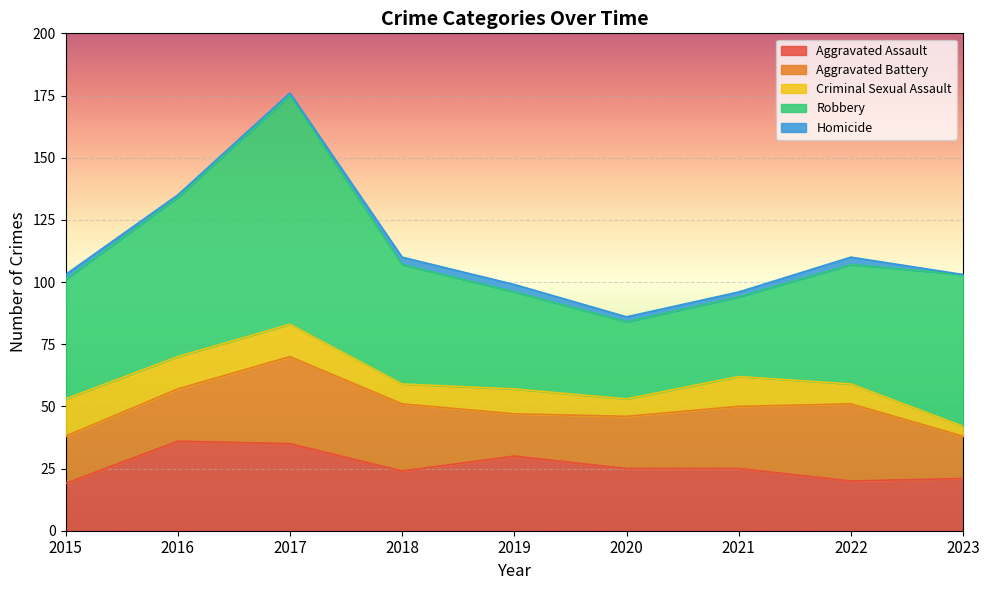

List the series in order of their peak value, lowest first.

Homicide, Criminal Sexual Assault, Aggravated Battery, Aggravated Assault, Robbery